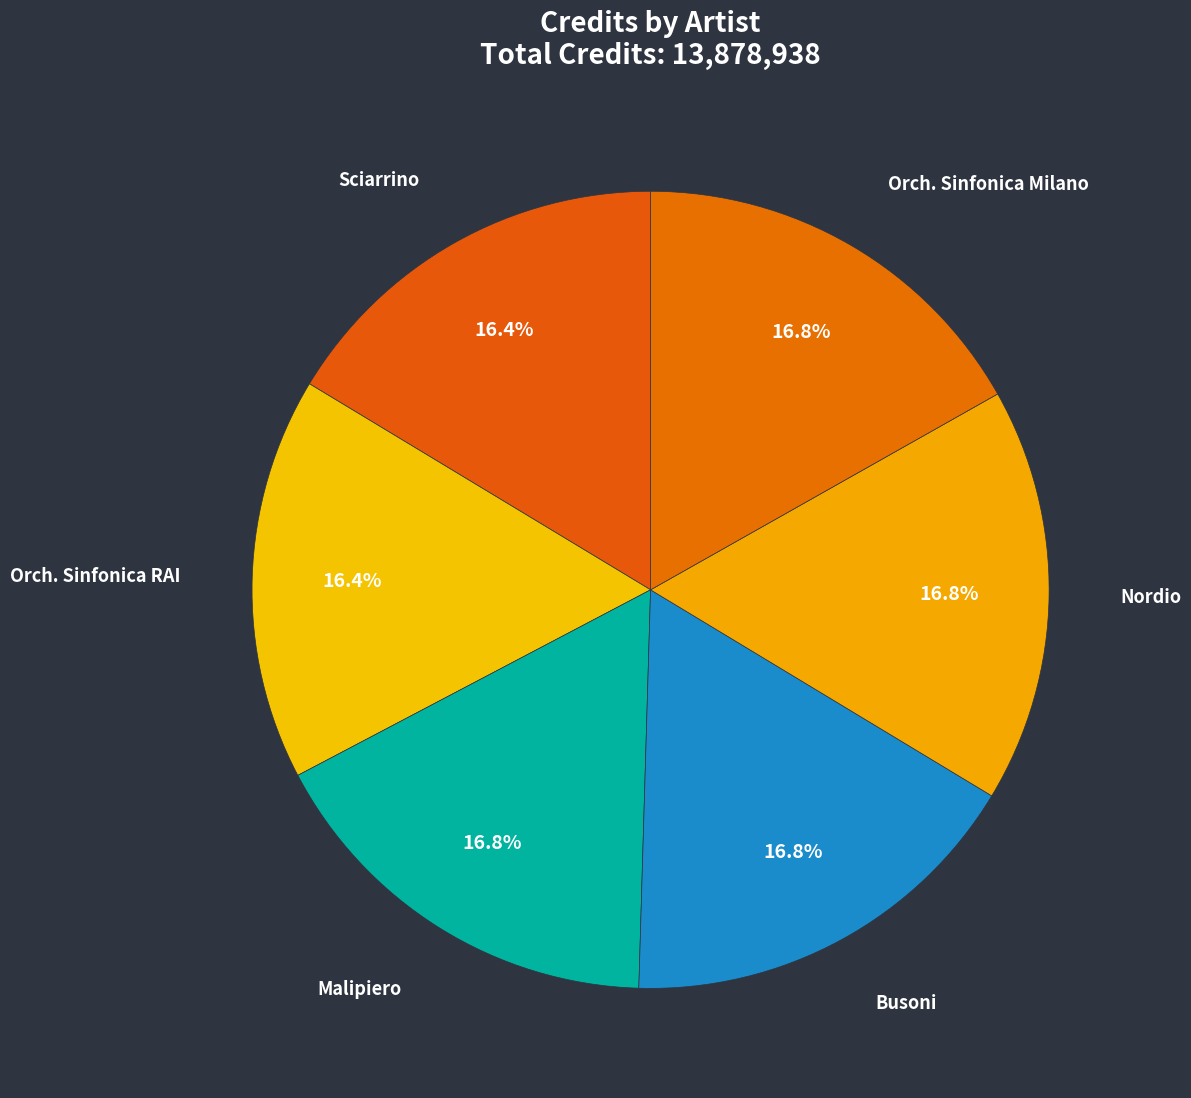

How many segments does this pie chart have?

6